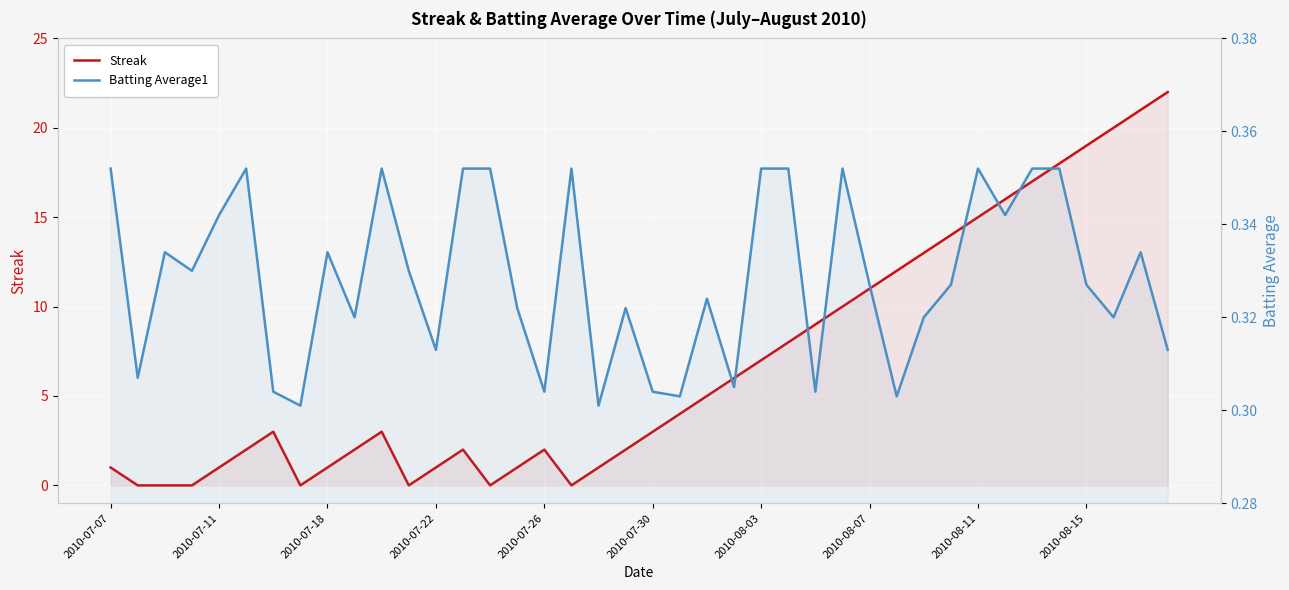

What is the sum of all Batting Average1 values?

13.1